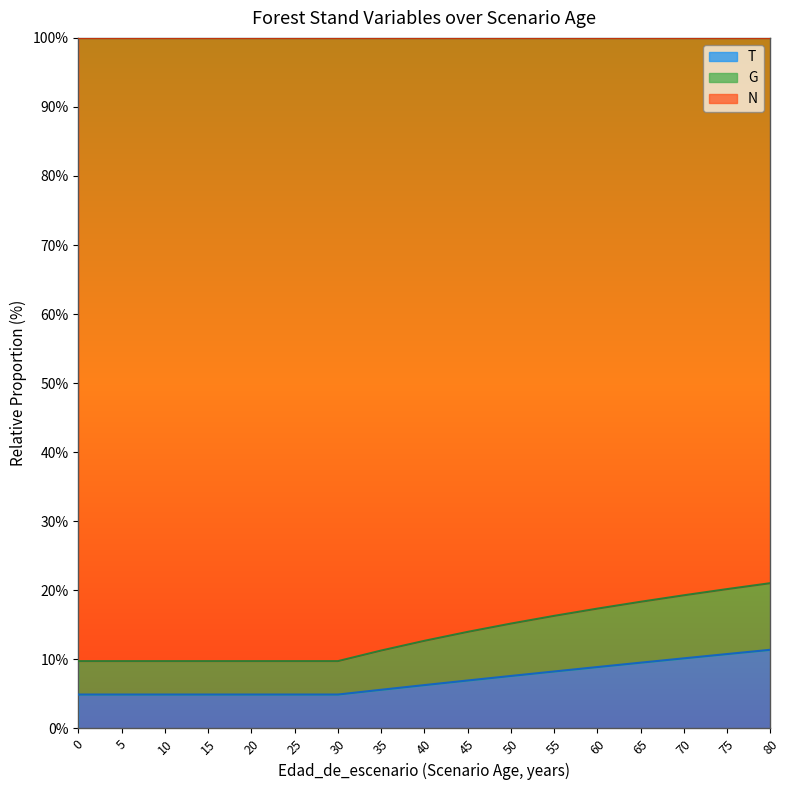

The T series shows 2.7 at 65. True or false?

False